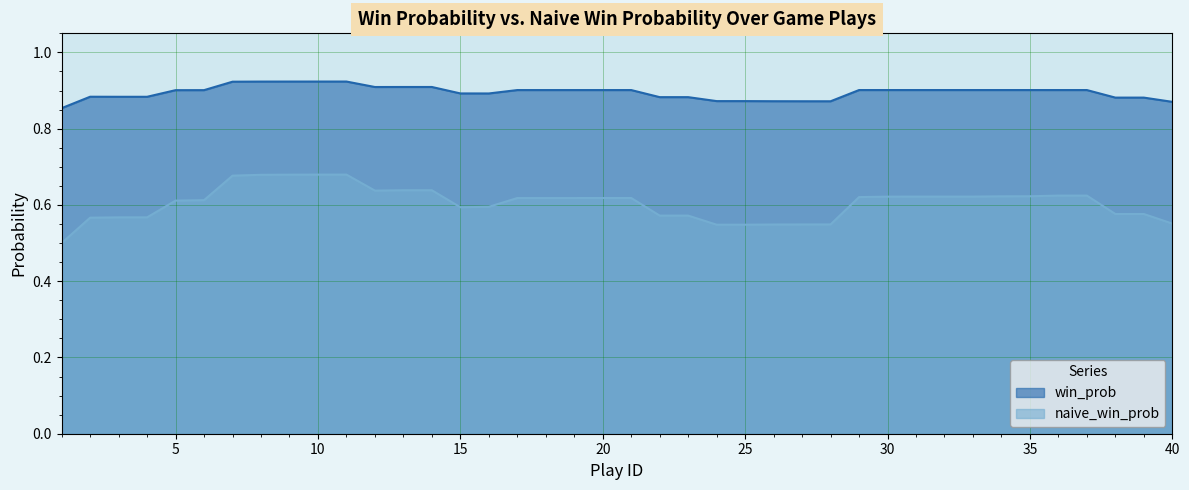

The naive_win_prob series shows 0.2 at 20. True or false?

False